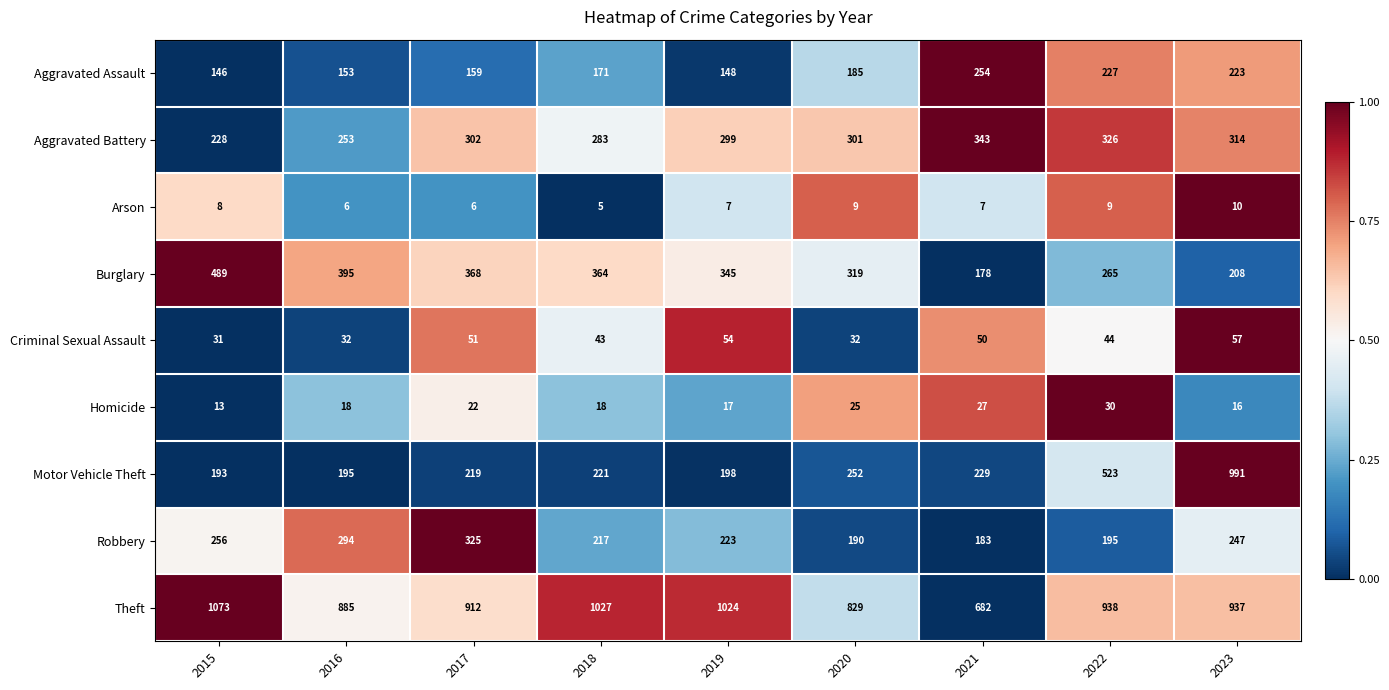

Count the number of categories in the chart.

9